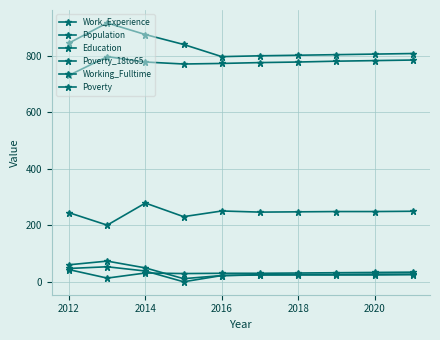

Count the number of data series in this chart.

6